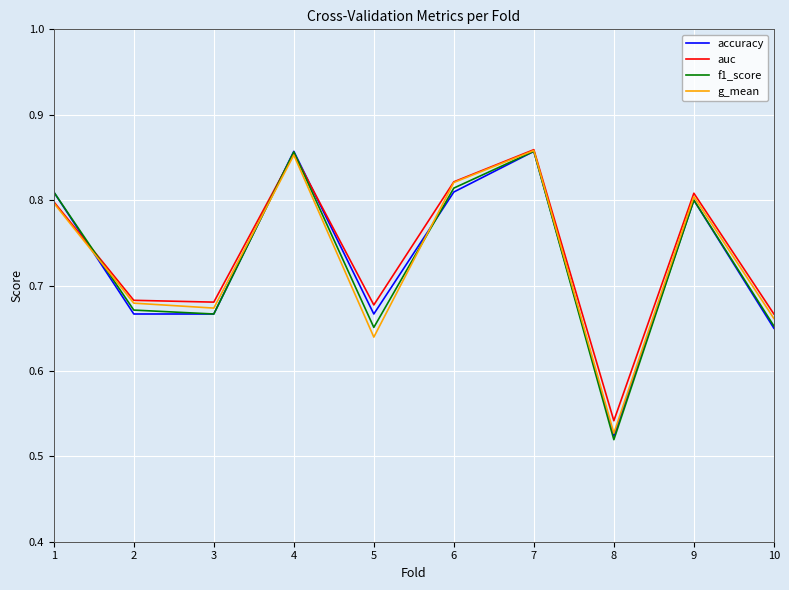

How many lines are shown in the chart?

4